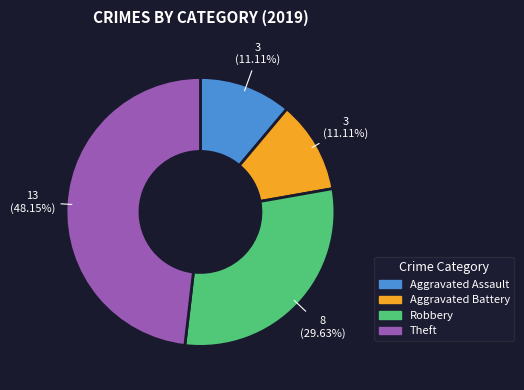

Is there a majority slice in this chart?

No